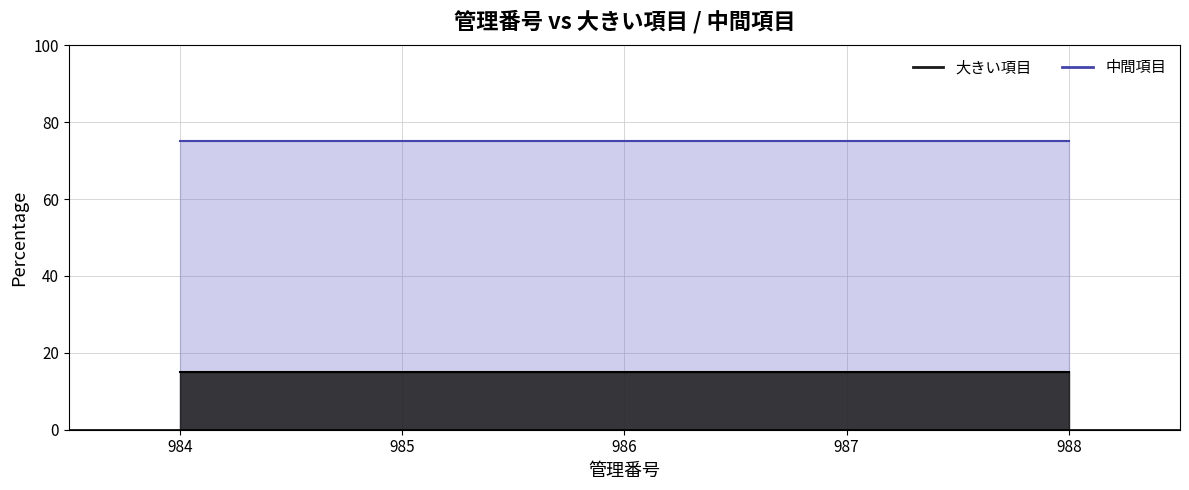

Which category has the lowest value across all series?

984